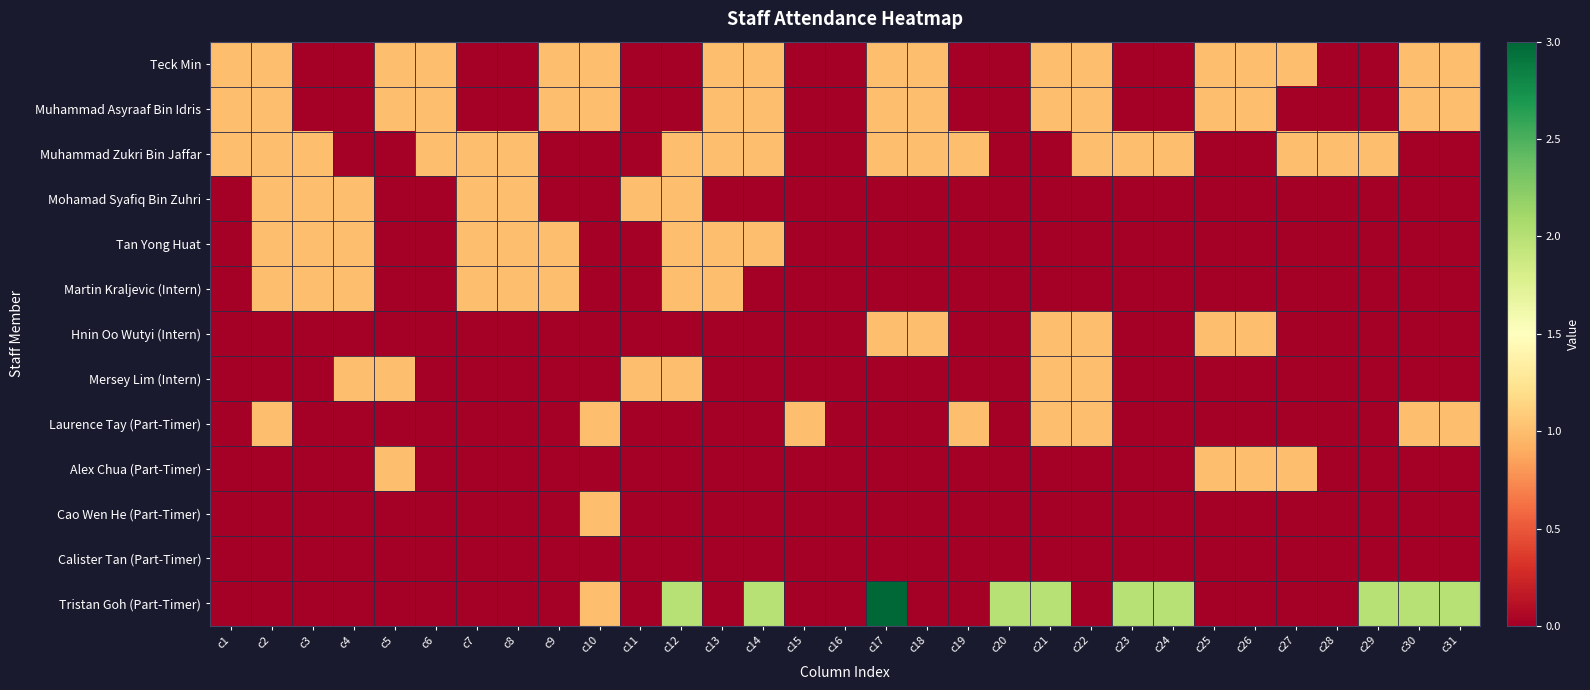

At how many categories does at least one series exceed 0?

30